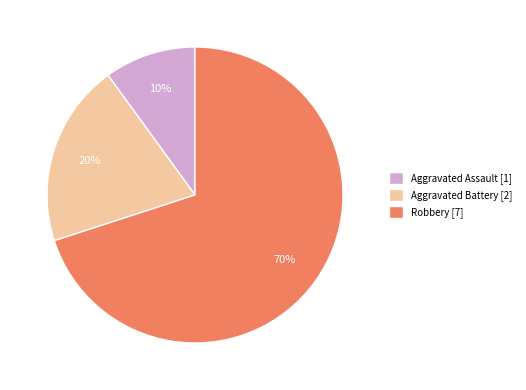

To the nearest percent, what percentage of the pie is Aggravated Assault?

10%